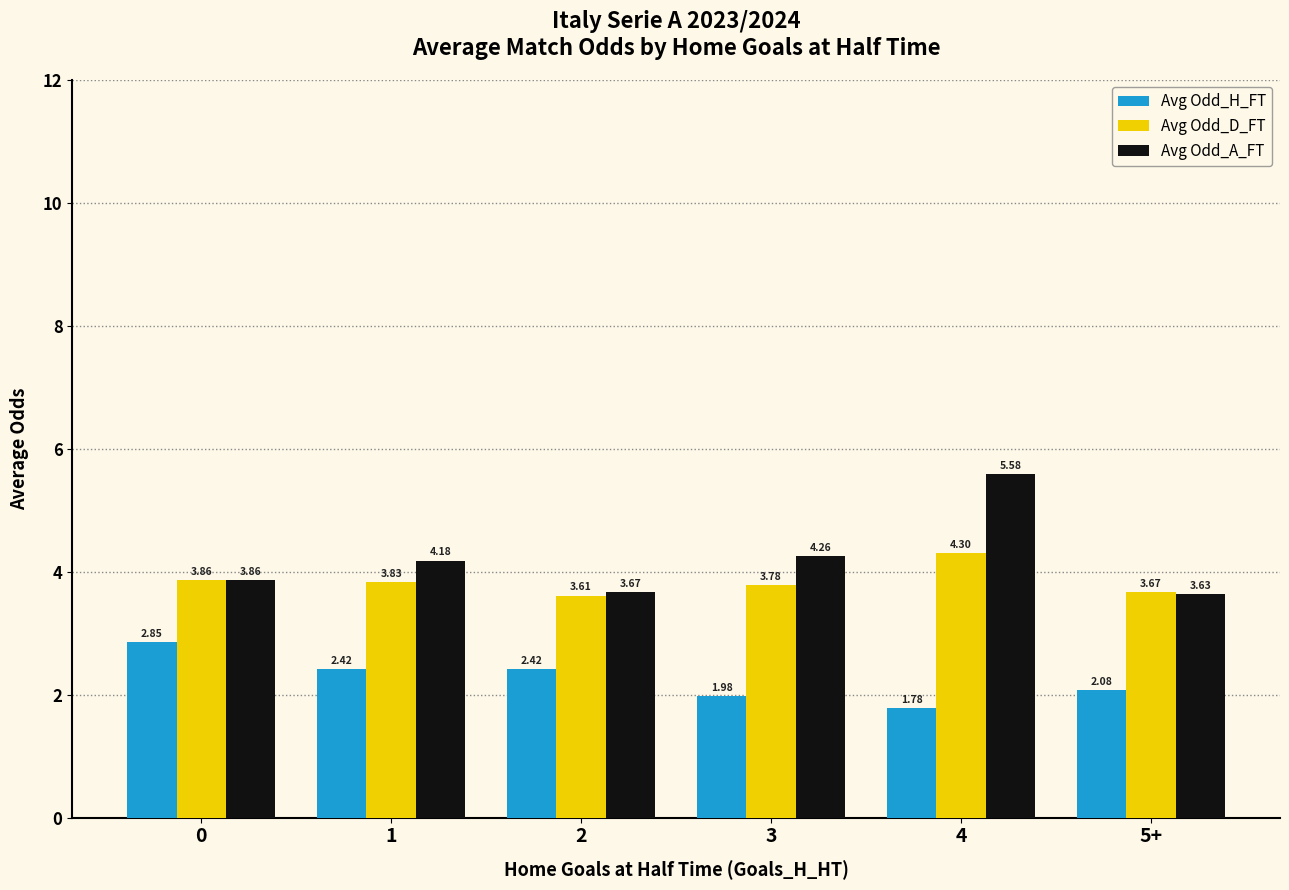

What is the total value across all series at 4?

11.7